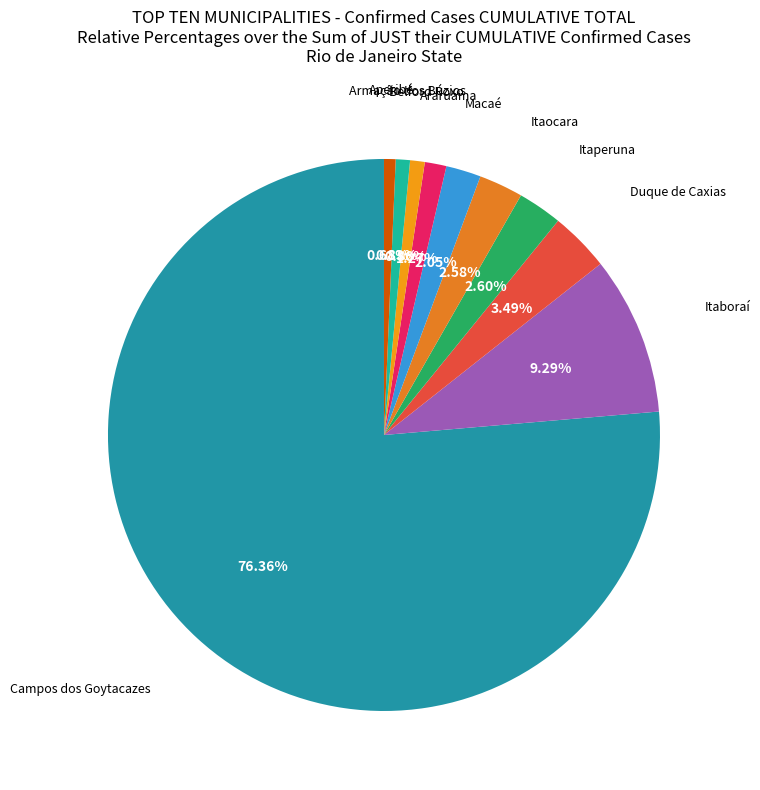

Rank the categories by value from highest to lowest.

Campos dos Goytacazes, Itaboraí, Duque de Caxias, Itaperuna, Itaocara, Macaé, Araruama, Belford Roxo, Armação dos Búzios, Aperibé